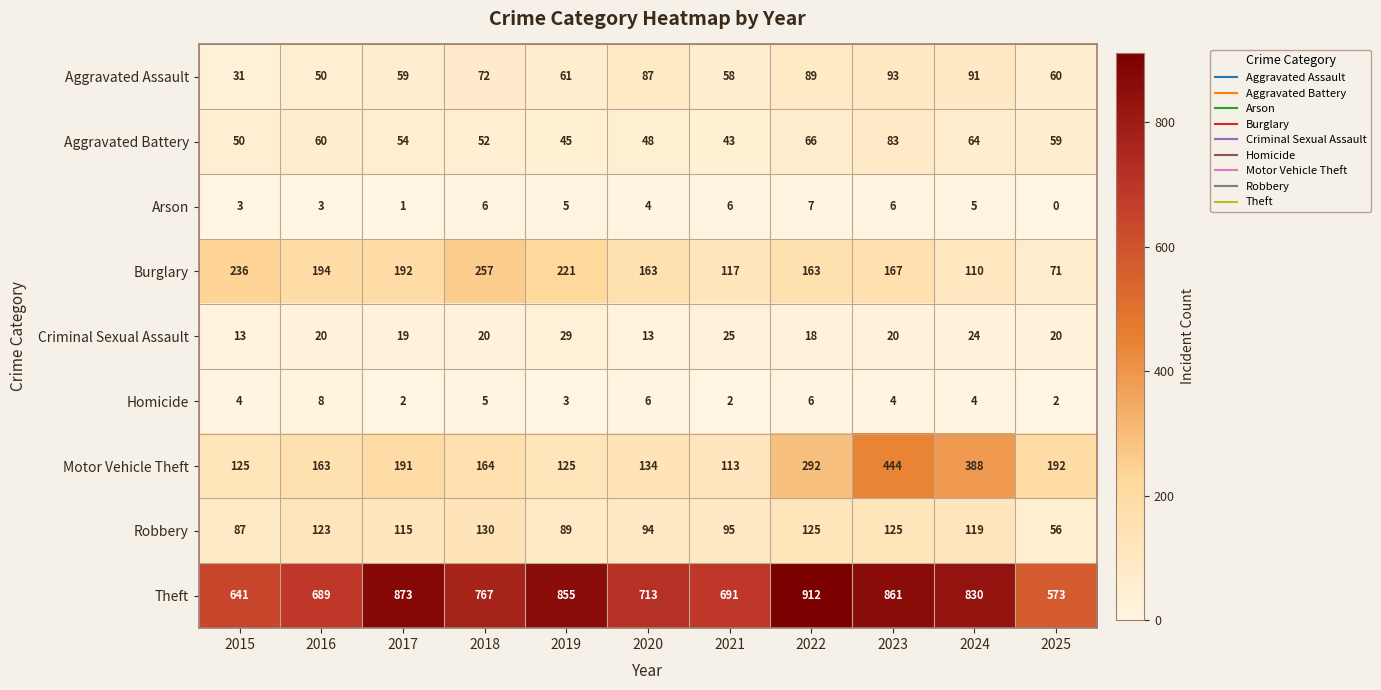

What is the maximum value shown in the chart?

912